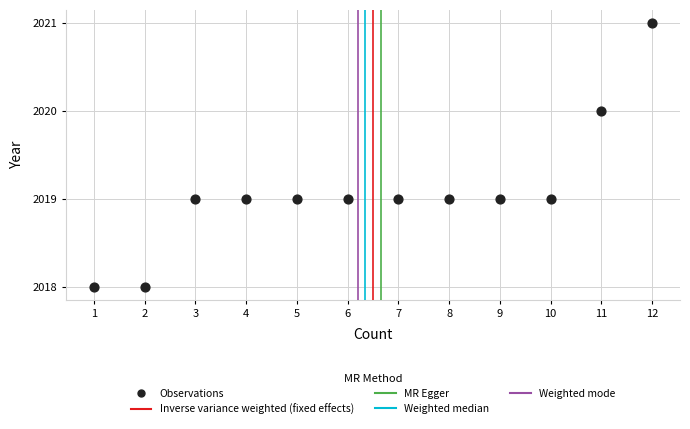

What is the average X value?

6